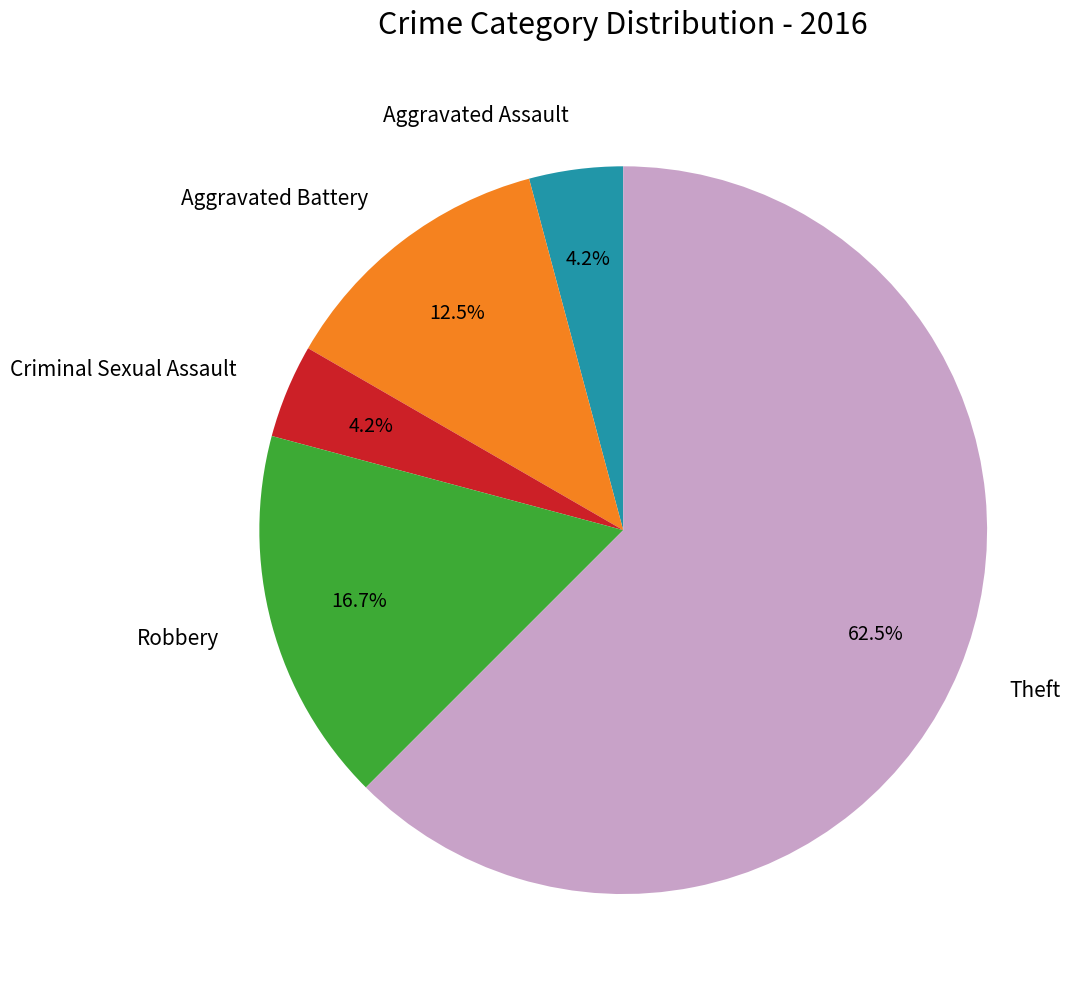

Approximately how many times larger is the value at Criminal Sexual Assault compared to Aggravated Battery?

0.3